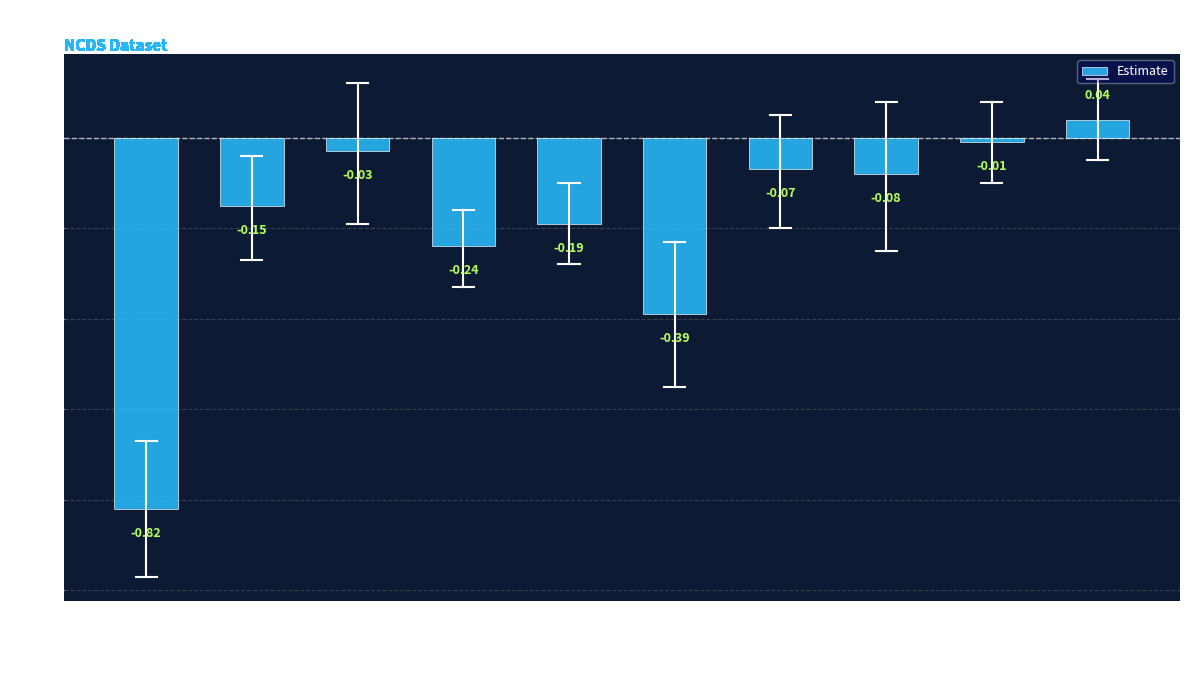

What is the label of the 8th bar from the left?

bm.s ~ lvIQsex